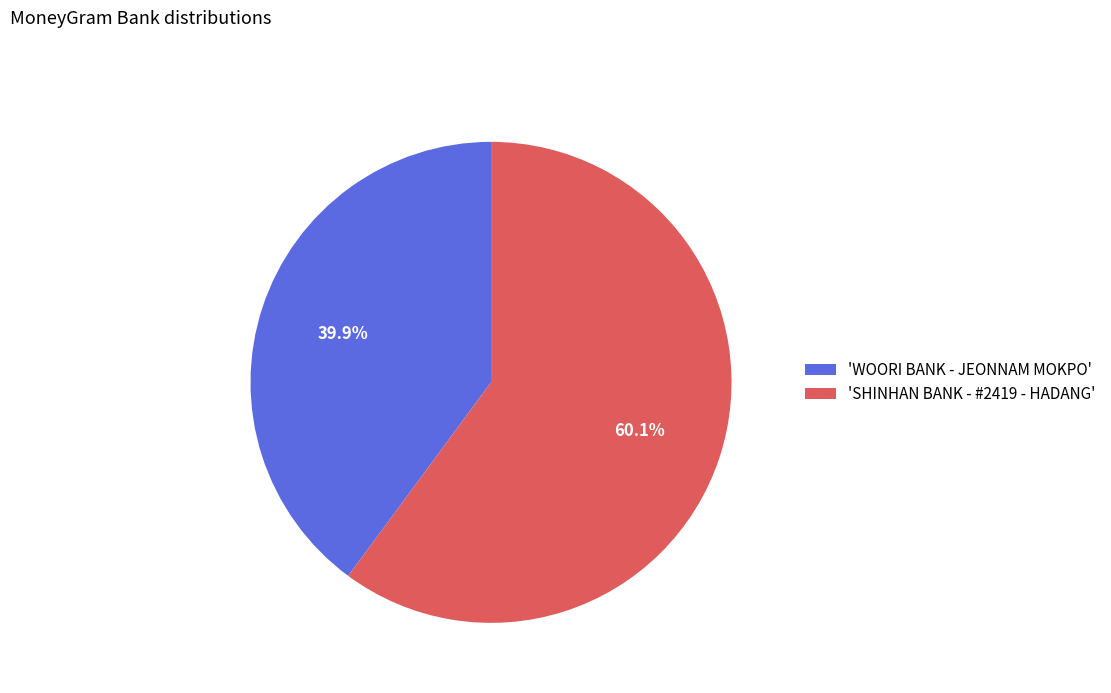

Rank the categories by value from lowest to highest.

'WOORI BANK - JEONNAM MOKPO', 'SHINHAN BANK - #2419 - HADANG'